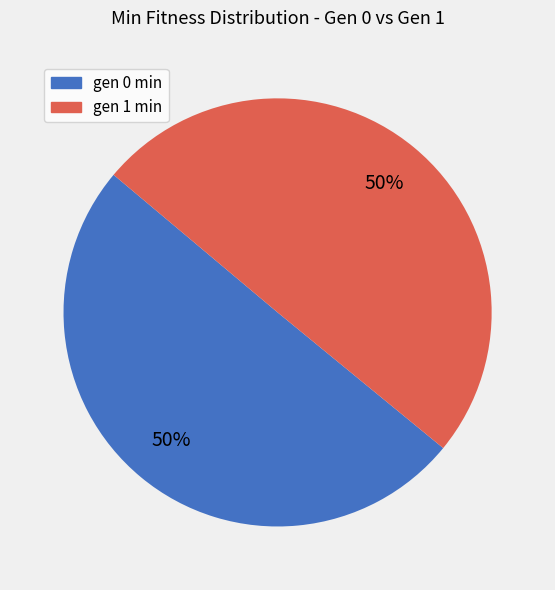

True or false: gen 0 min accounts for 60% of the total.

False